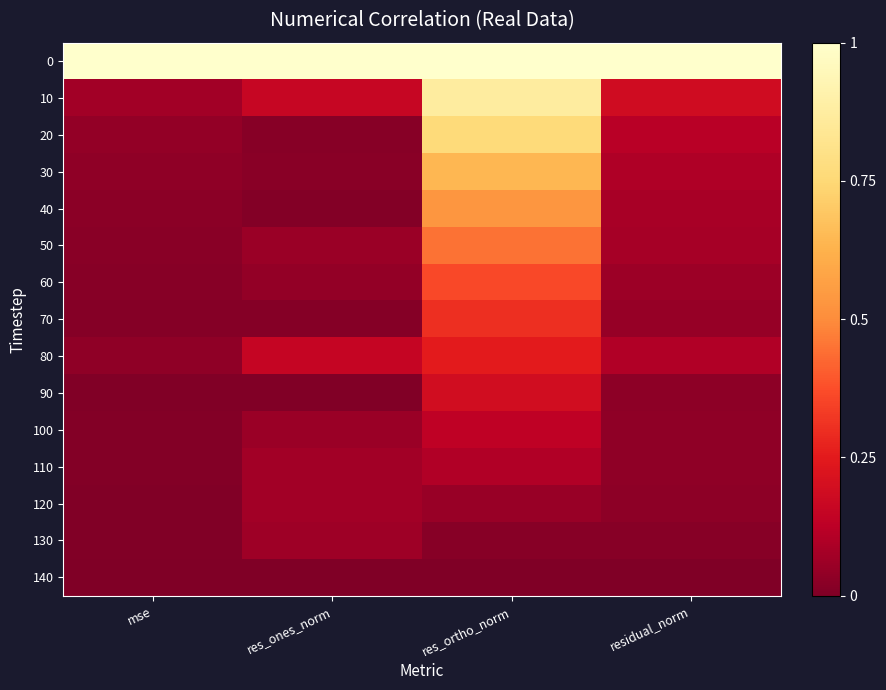

Rank the series by their maximum value, from lowest to highest.

140, 130, 120, 110, 100, 90, 80, 70, 60, 50, 40, 30, 20, 10, 0